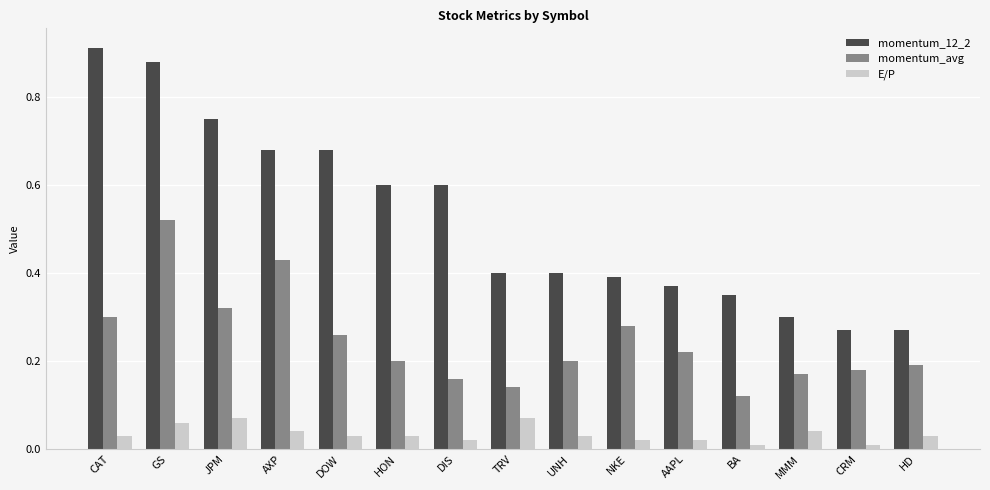

What is the sum of all momentum_12_2 values?

7.9